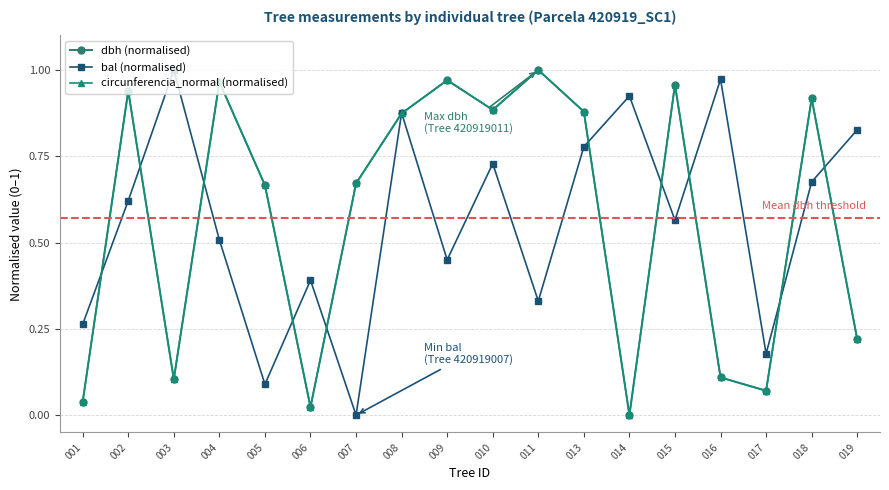

Which category has the highest value in the circunferencia_normal (normalised) series?

011